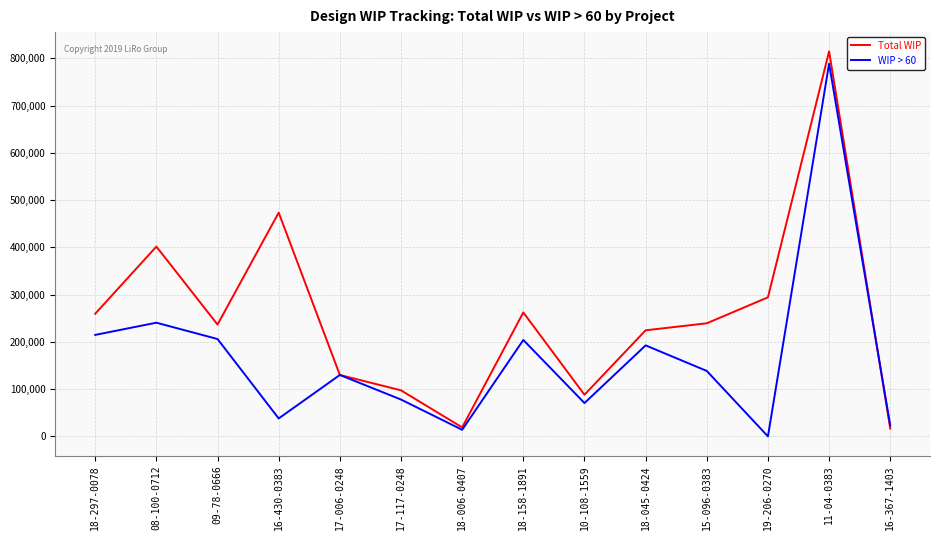

Between 18-006-0407 and 19-206-0270, which series saw the biggest shift?

Total WIP